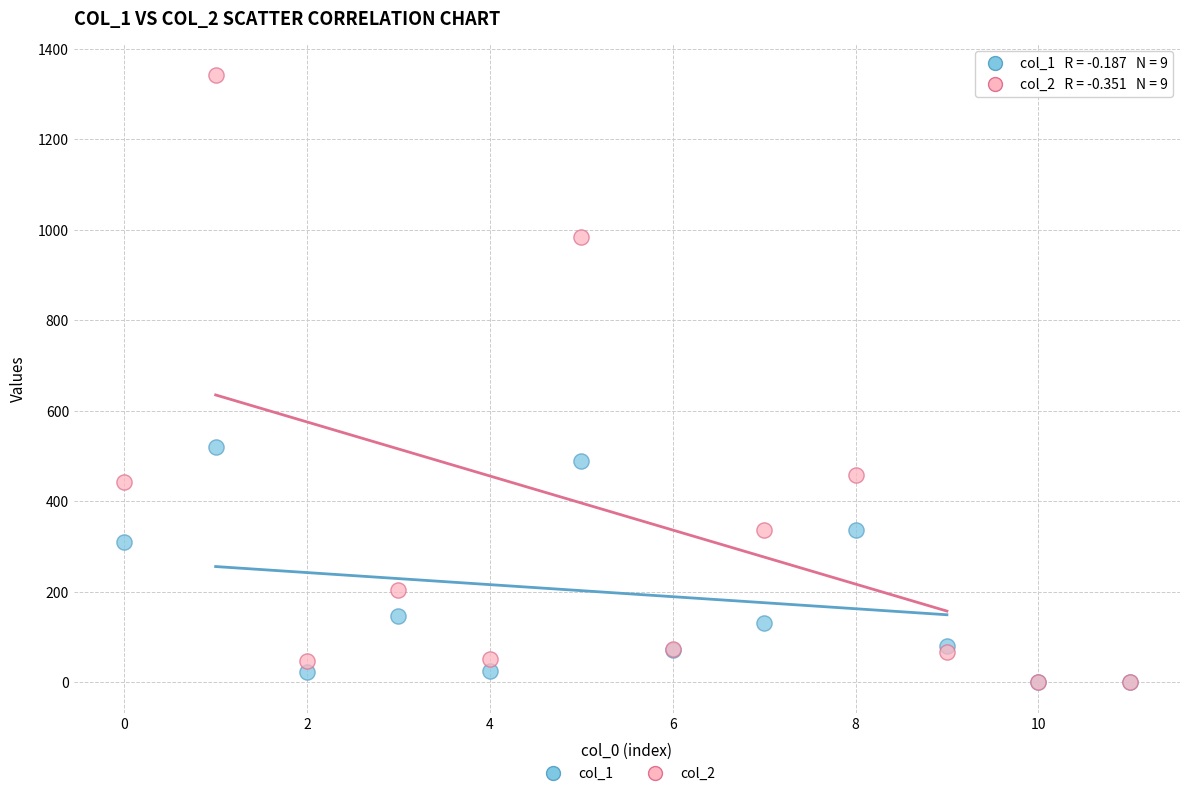

Which series reaches the maximum Y coordinate?

col_2